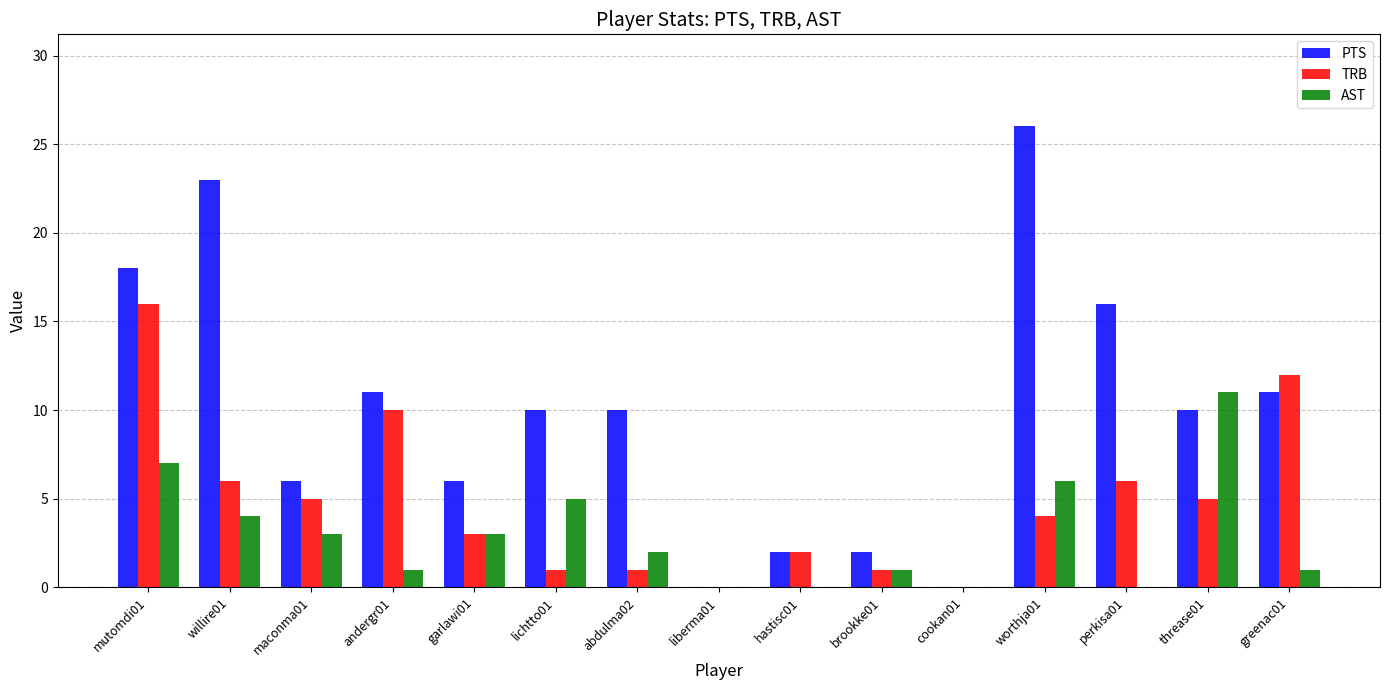

What is the sum of all PTS values?

151